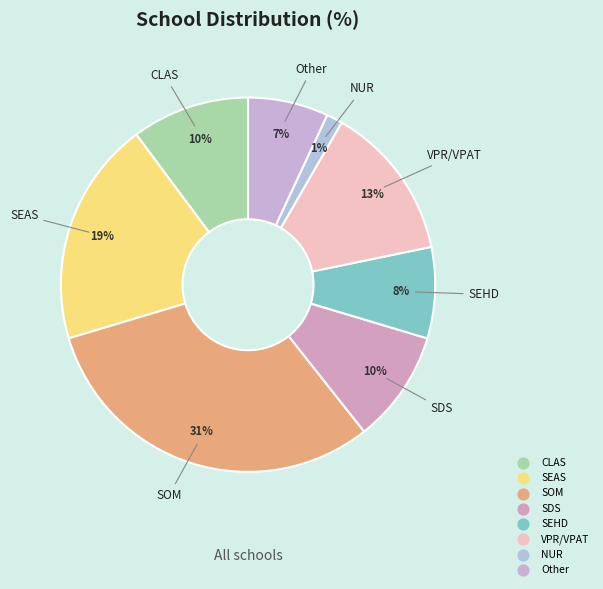

Is it true that SDS is 21% of the pie?

False